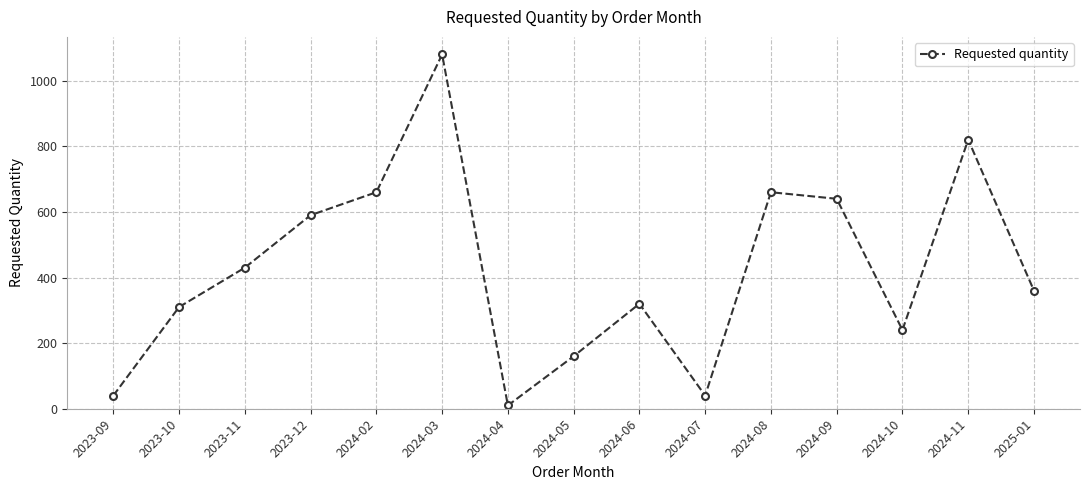

Reading right to left, what are all the values shown in this chart?

2025-01=360	2024-11=820	2024-10=240	2024-09=640	2024-08=660	2024-07=40	2024-06=320	2024-05=160	2024-04=10	2024-03=1080	2024-02=660	2023-12=590	2023-11=430	2023-10=310	2023-09=40